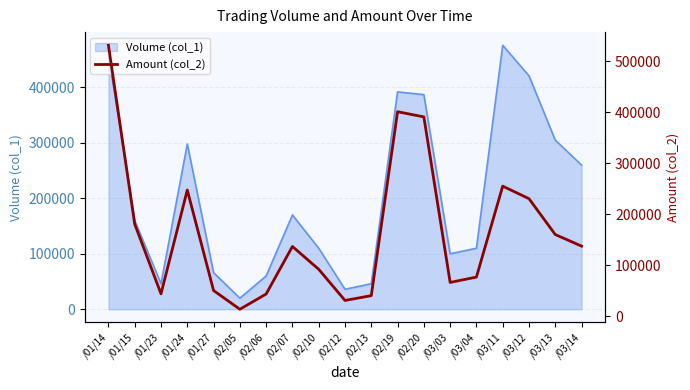

What is the label of the 4th point from the left?

/01/24